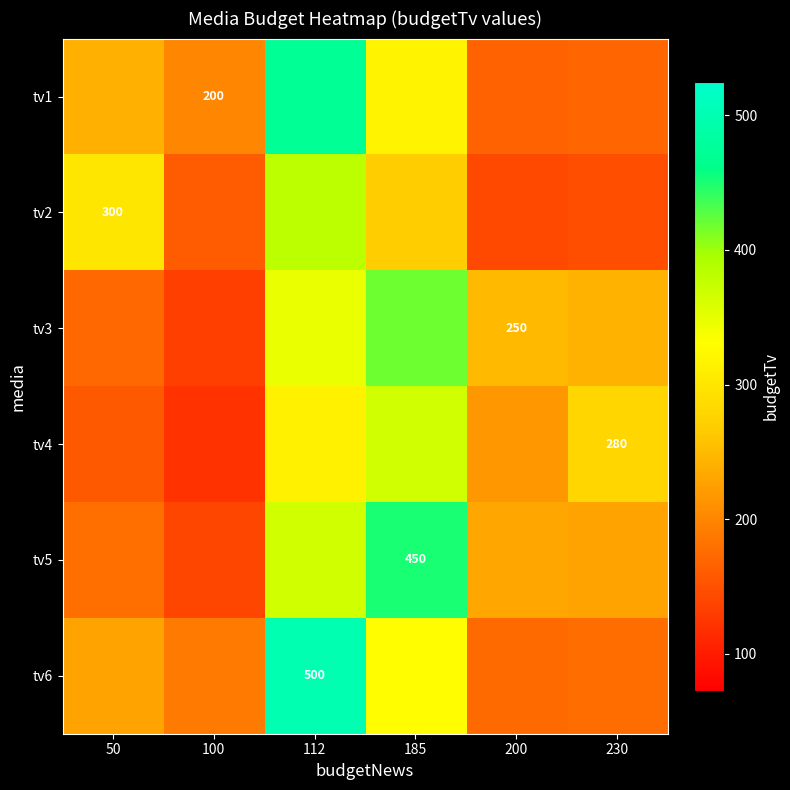

What is the spread (max minus min) of values at 100?

78.8